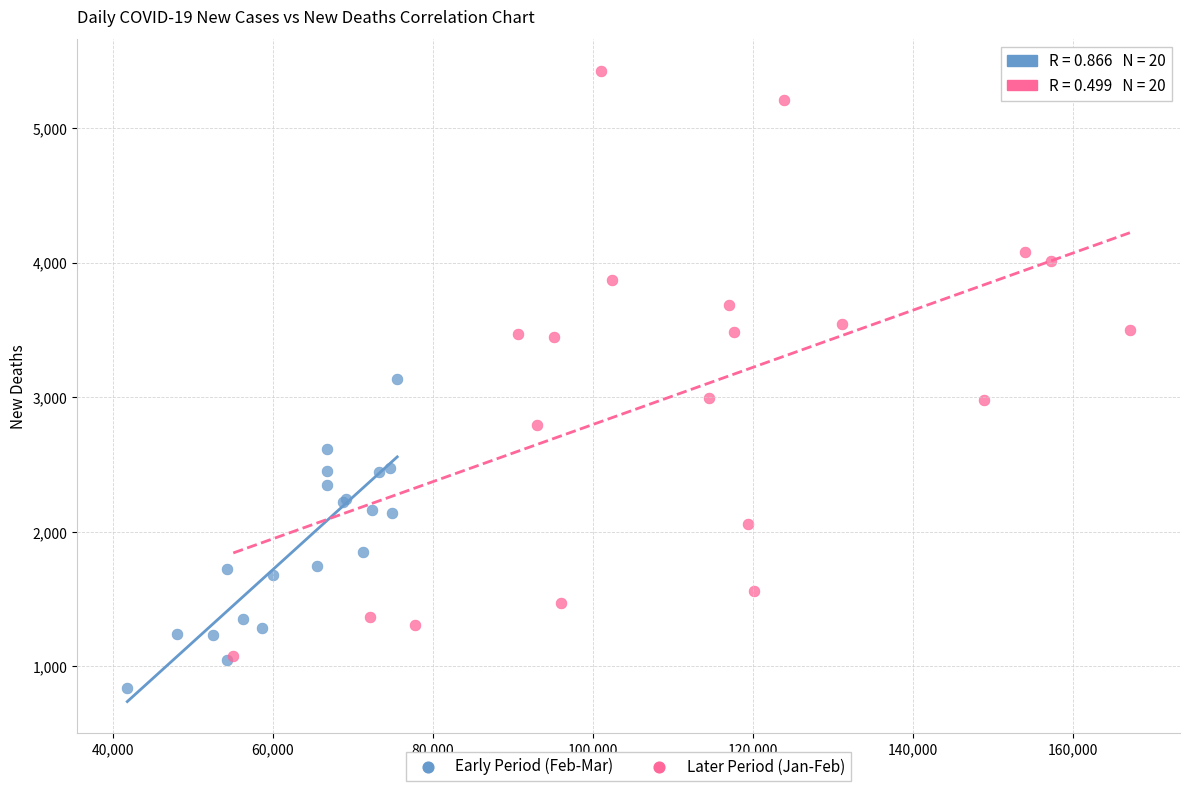

Which series contains the lowest Y value?

Early Period (Feb-Mar)